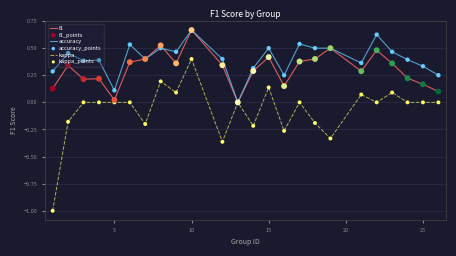

Which series has the largest range (max minus min)?

kappa